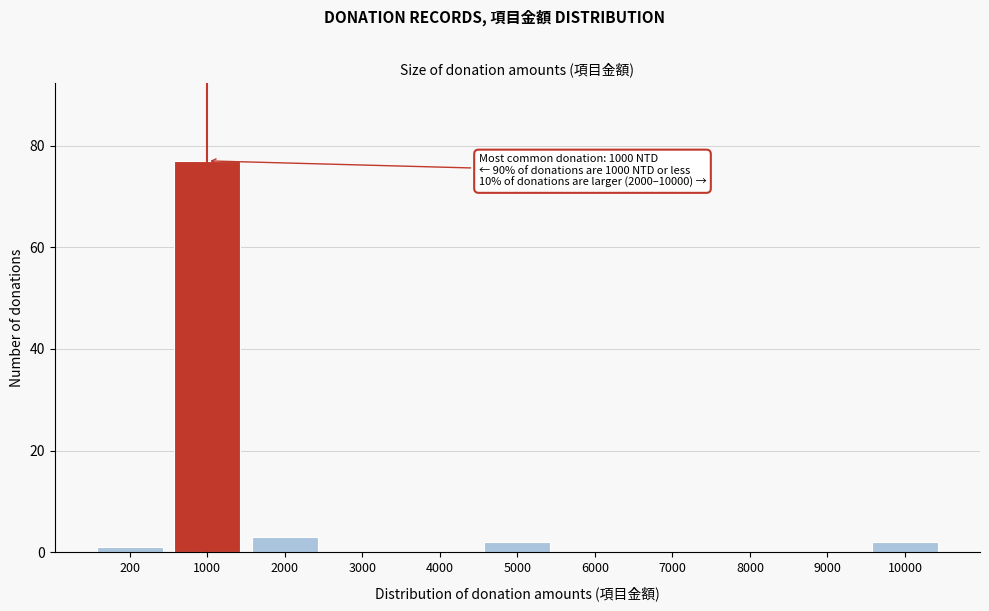

Reading left to right, list all the values displayed in this chart.

200=1	1000=77	2000=3	3000=0	4000=0	5000=2	6000=0	7000=0	8000=0	9000=0	10000=2